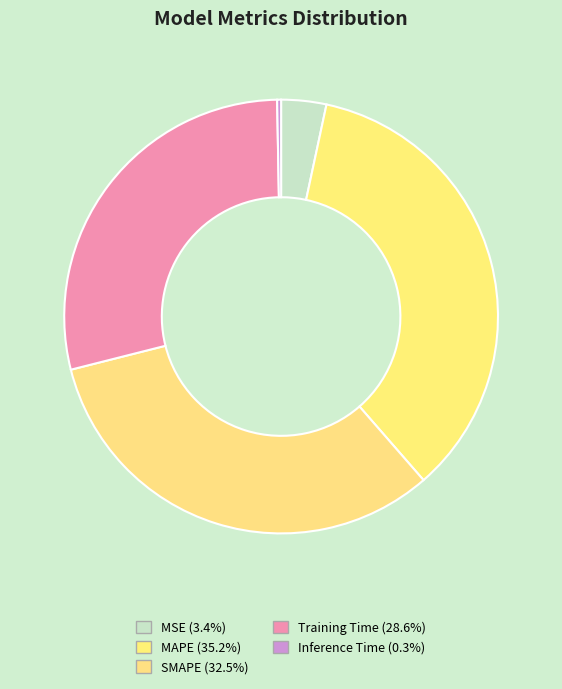

Is it true that Inference Time is 0% of the pie?

True